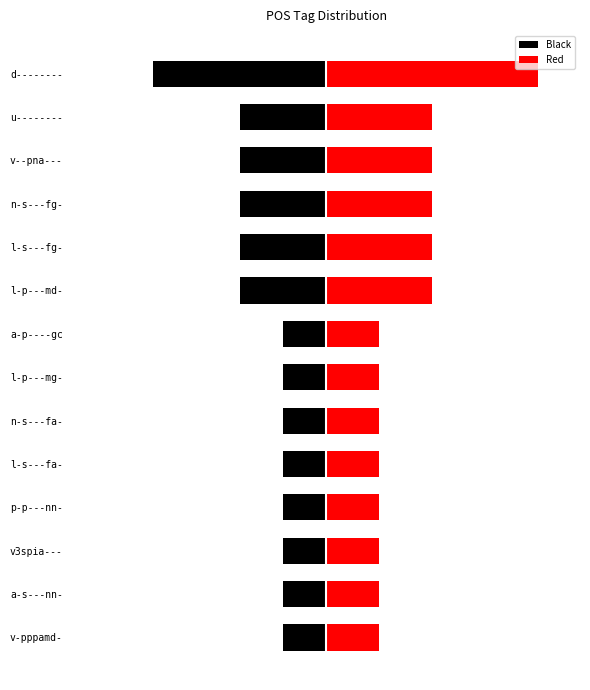

How many categories are shown in the chart?

14